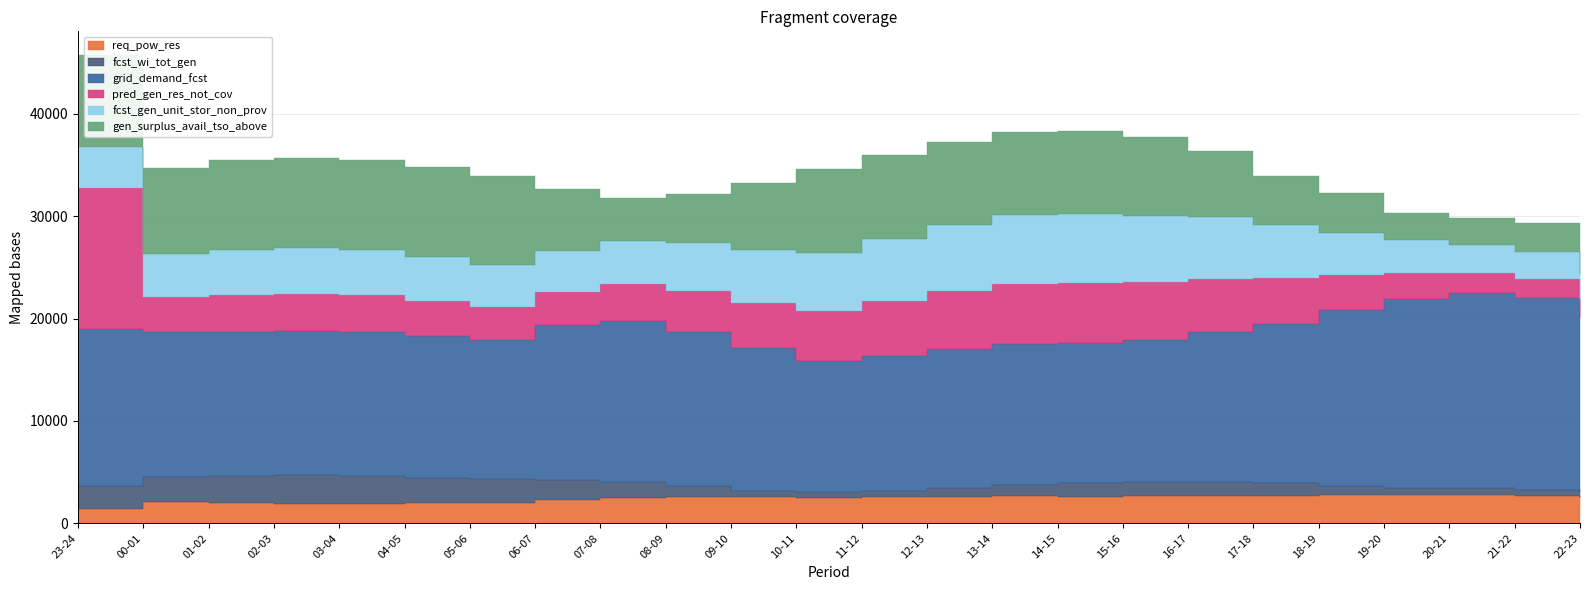

Does the chart have visible grid lines?

Yes